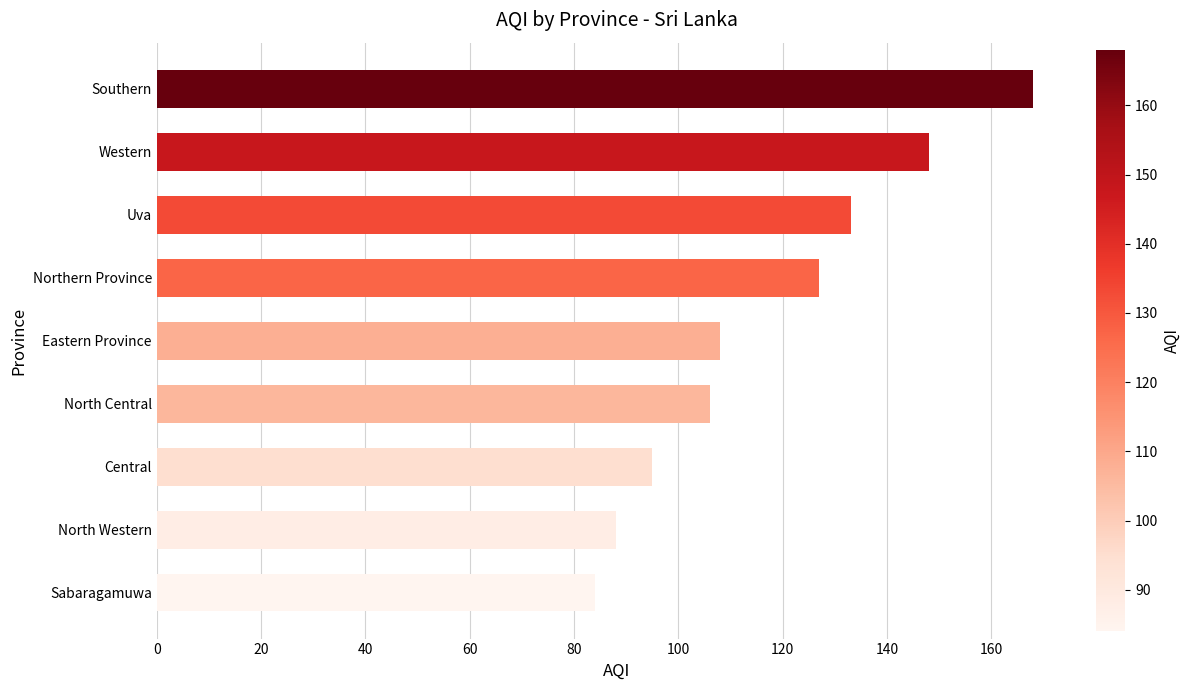

The value at North Western is 88. True or false?

True